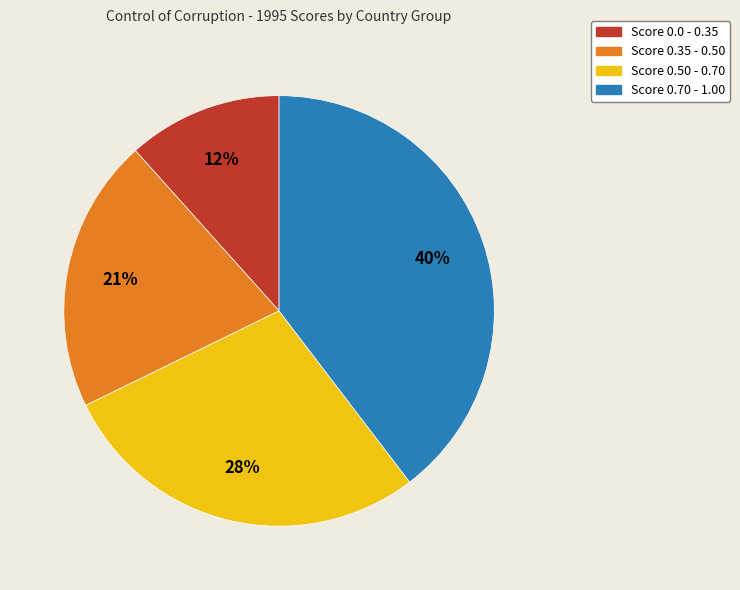

Is there any slice that represents more than half of the pie?

No